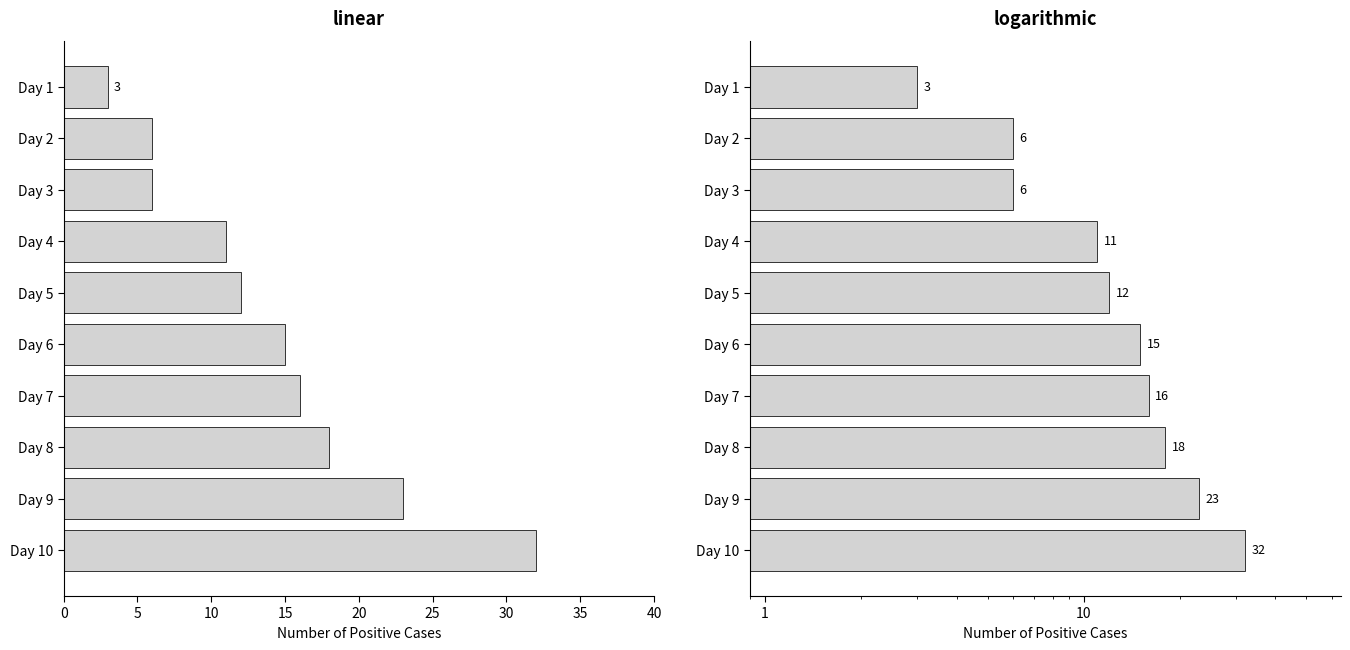

Are the bars grouped side by side (vs. stacked)?

No